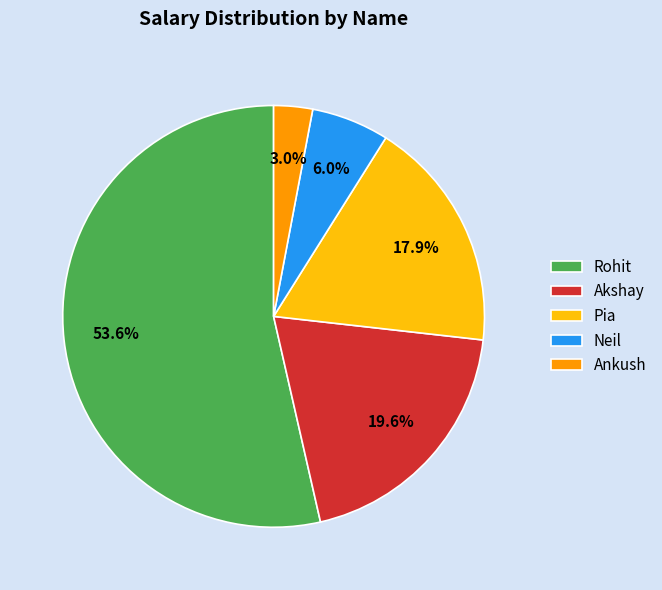

Do Akshay and Pia together represent more than half of the pie?

No